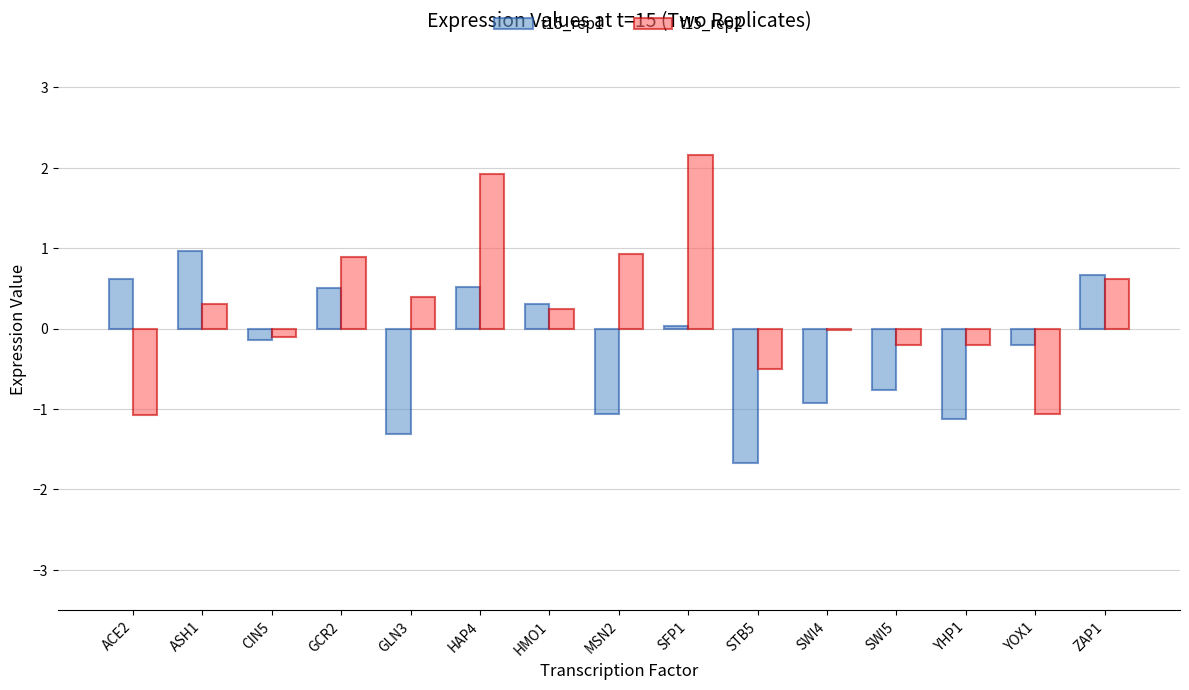

Between HAP4 and SWI5, which series saw the biggest shift?

t15_rep2